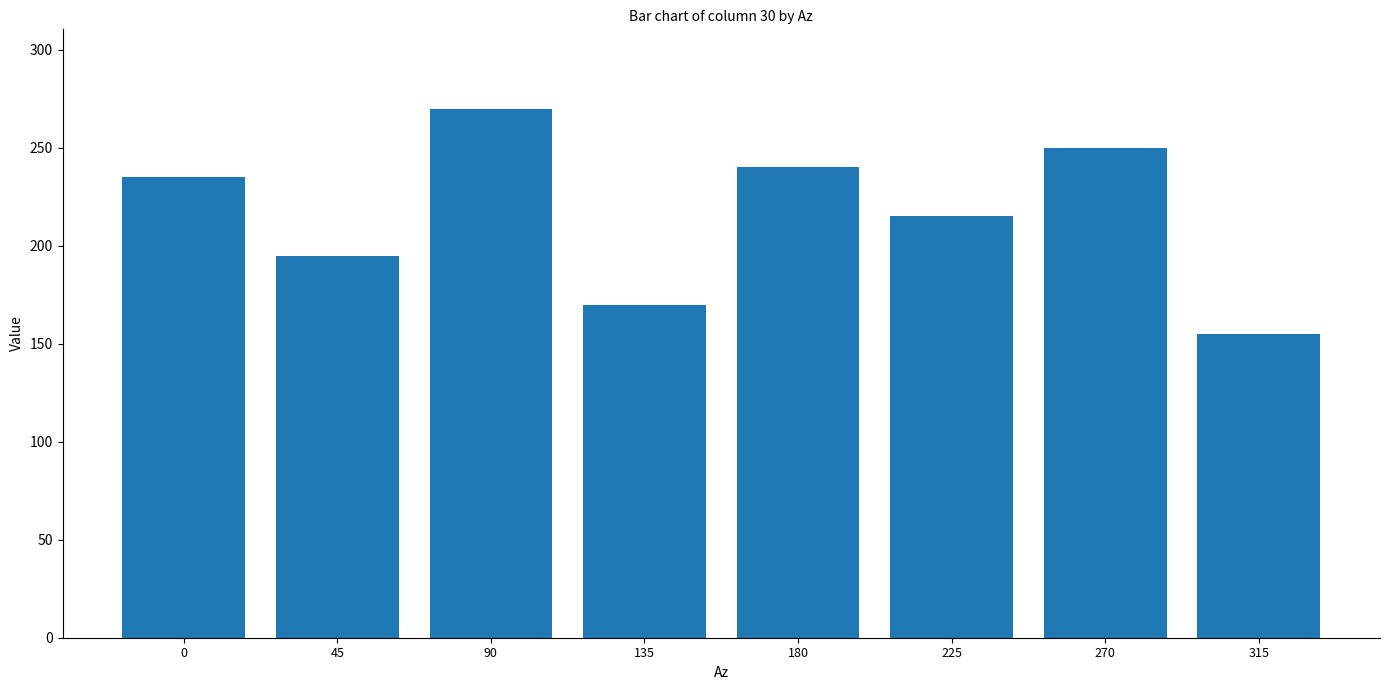

How many series are shown in this chart?

1